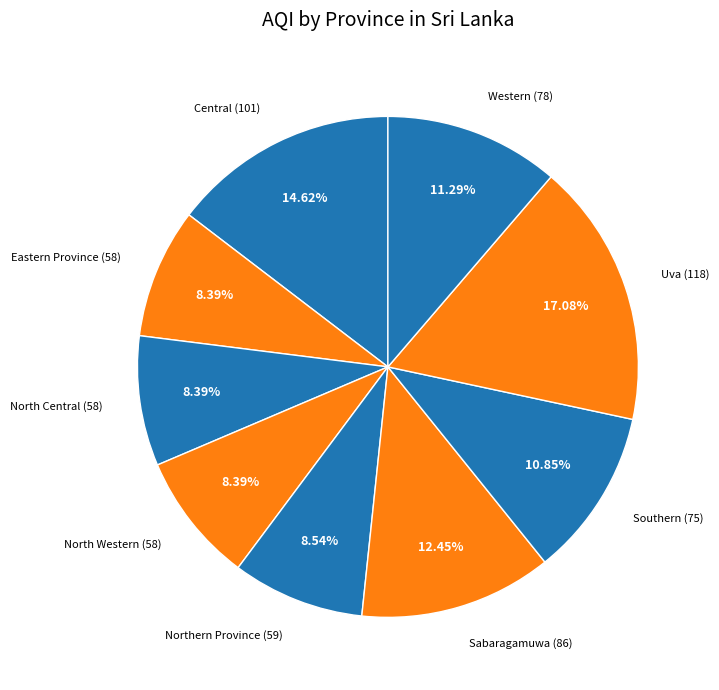

To the nearest percent, what percentage of the pie is Northern Province?

9%